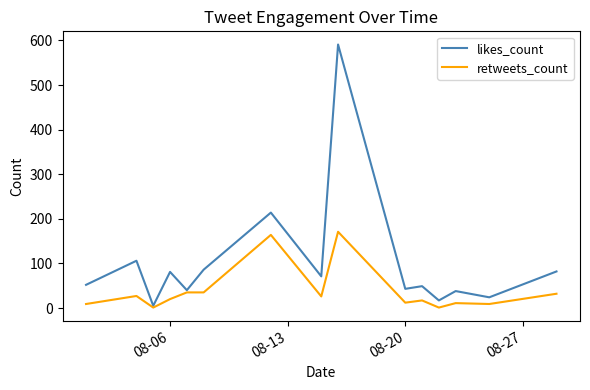

Which series has the largest range (max minus min)?

likes_count